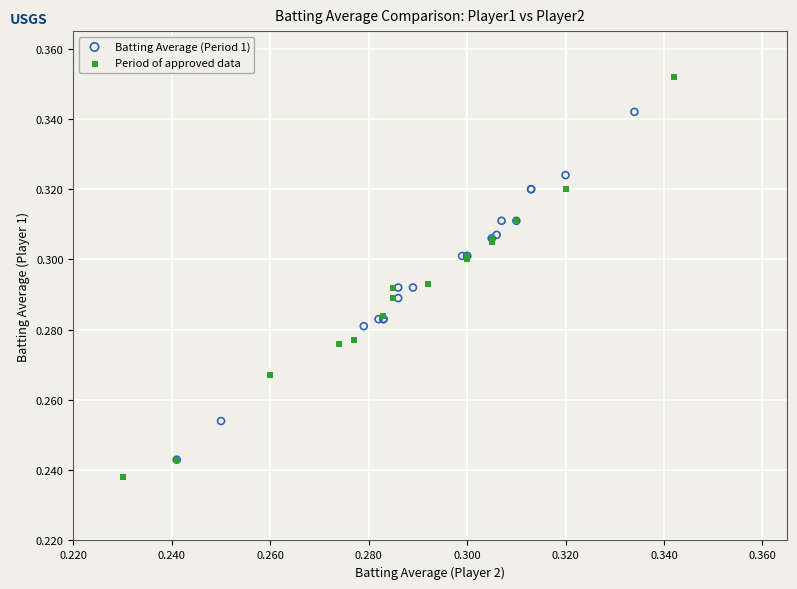

Which series contains the lowest Y value?

Period of approved data